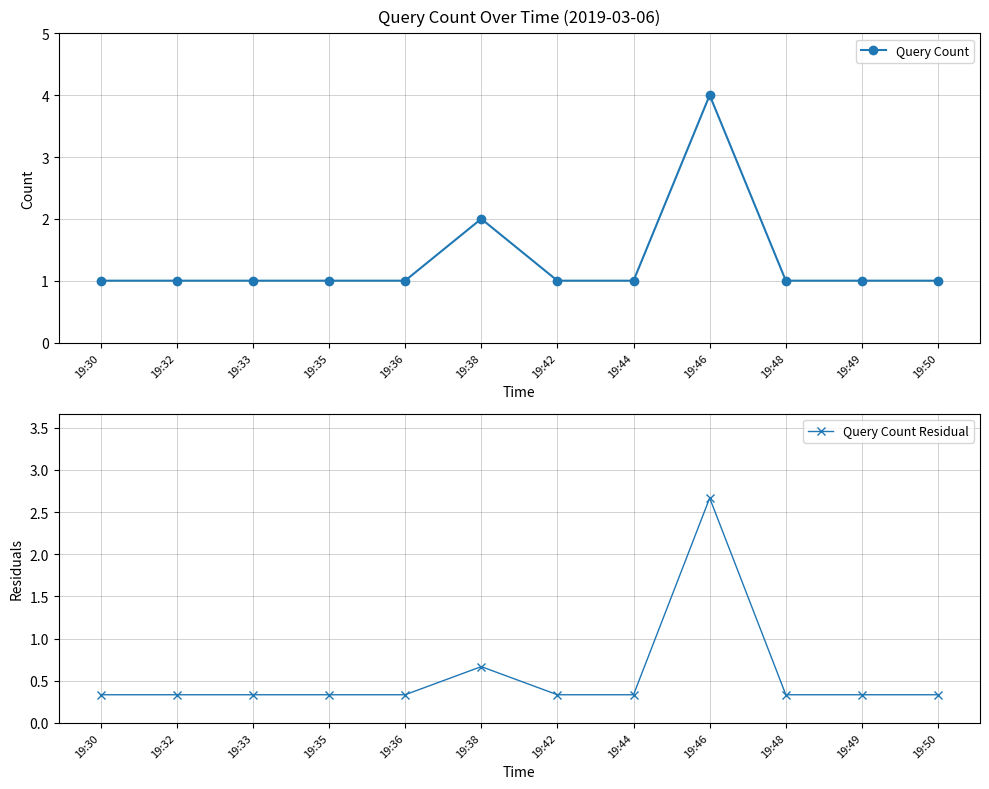

At which label does Query Count Residual reach its peak?

19:46